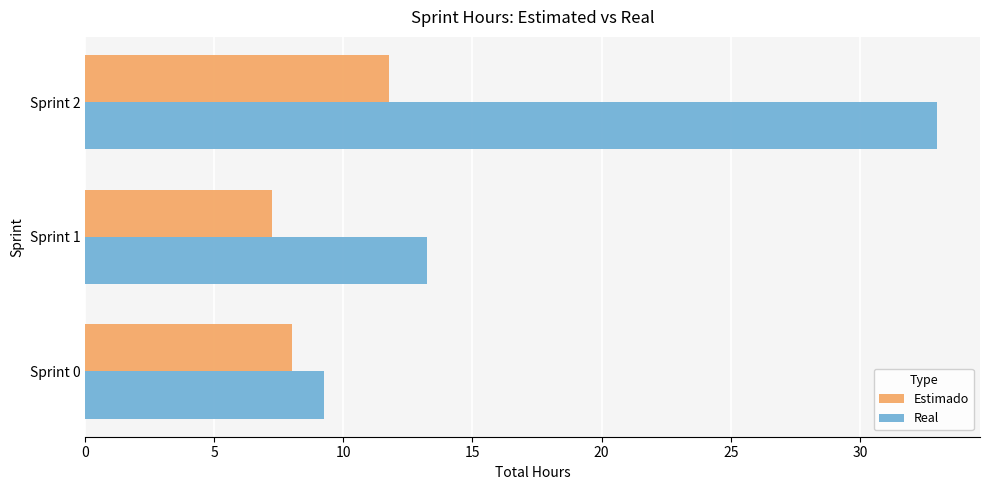

Which series has the widest spread of values?

Real